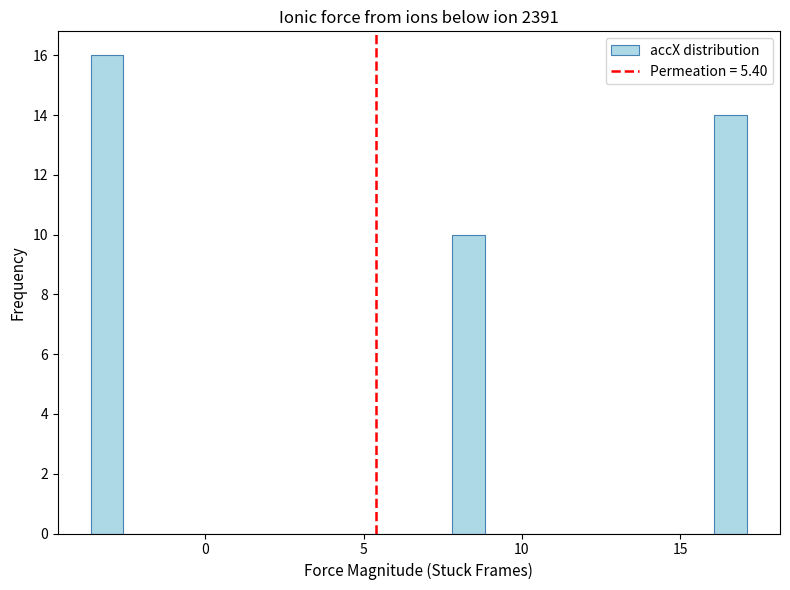

Read against the x-axis, roughly where is the centre of the tallest bar?

-3.0